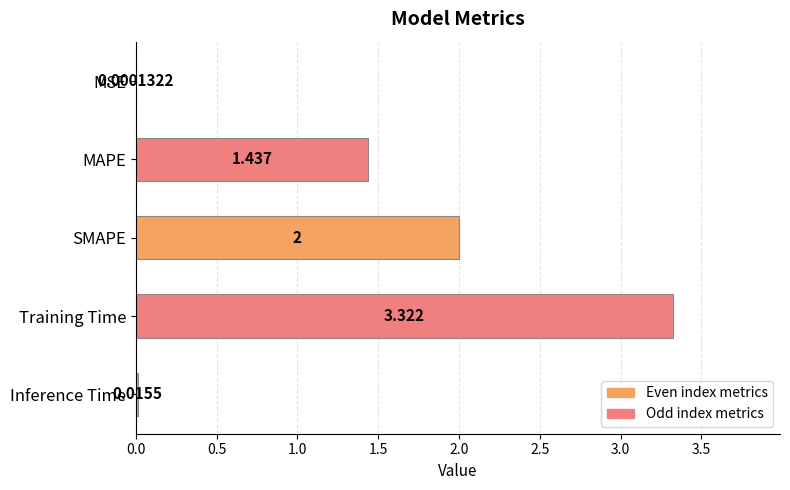

Where is the data nearest to the value 1?

MAPE